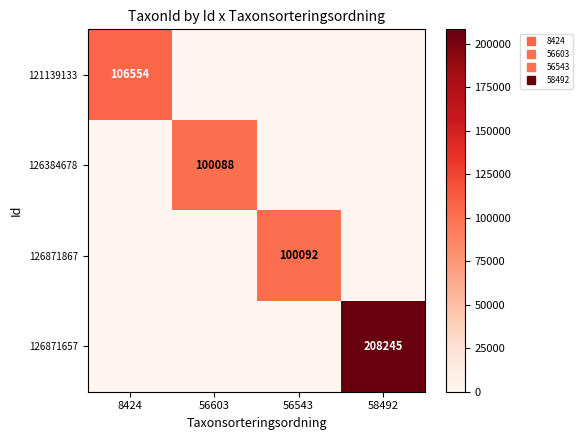

What is the difference between the maximum and second lowest values in the 126871867 series?

100092